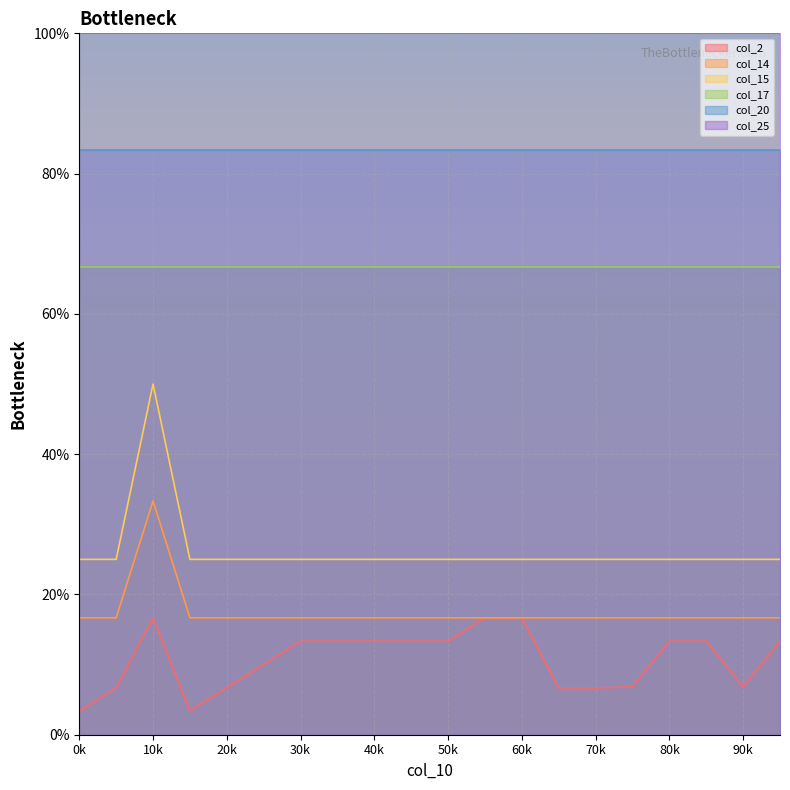

Is it true that col_14 equals 16.7 at 11?

True